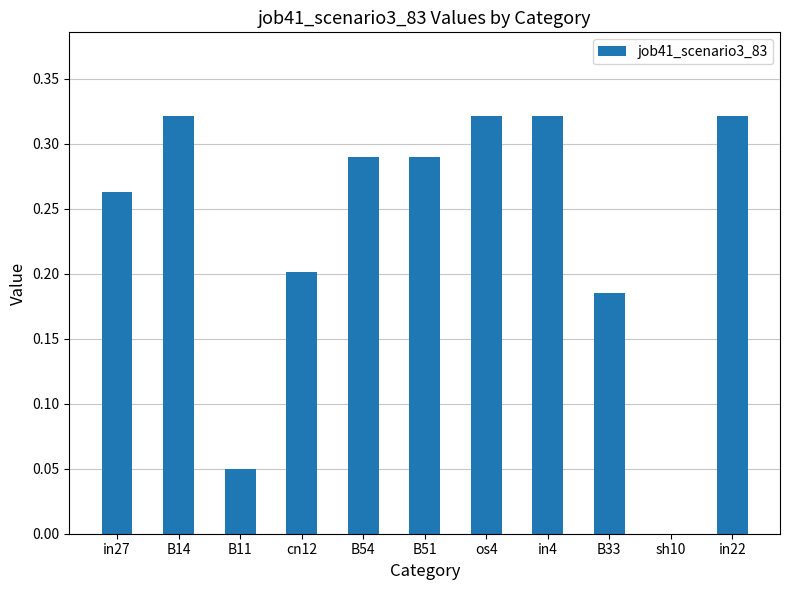

What is the change in value from B14 to sh10?

-0.3